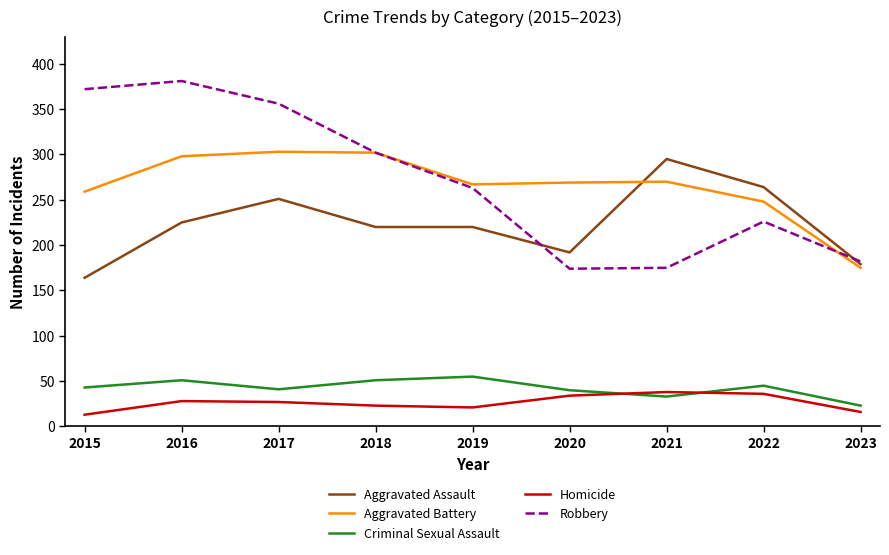

Which label corresponds to the largest value in the chart?

2016